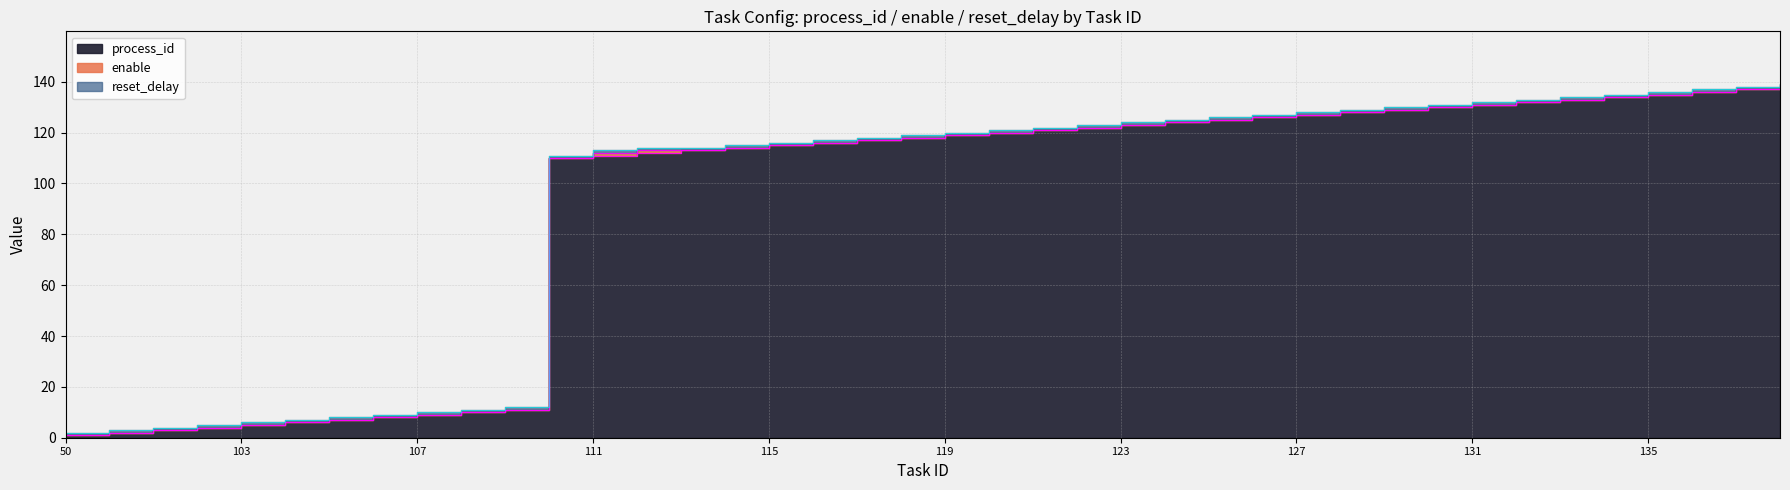

Rank the series at 131 from highest to lowest value.

process_id, reset_delay, enable